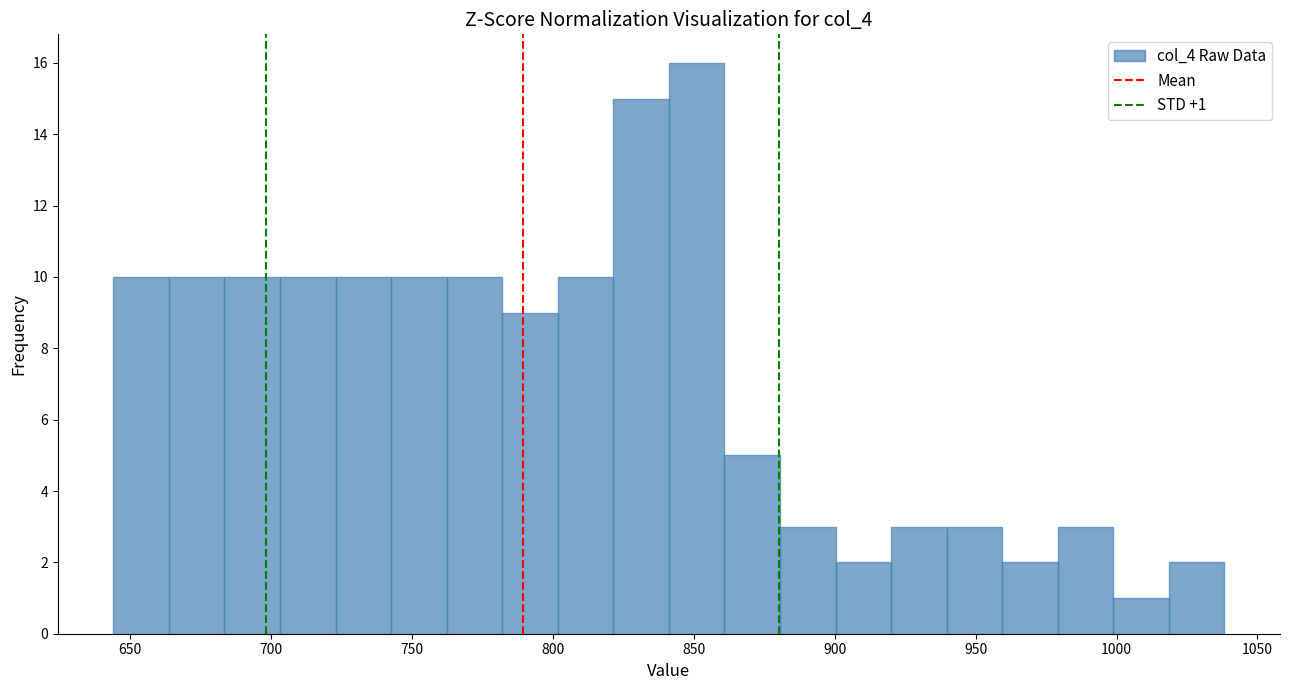

Around what value on the x-axis is the tallest bar? Give the approximate position of its centre, as read against the axis.

850